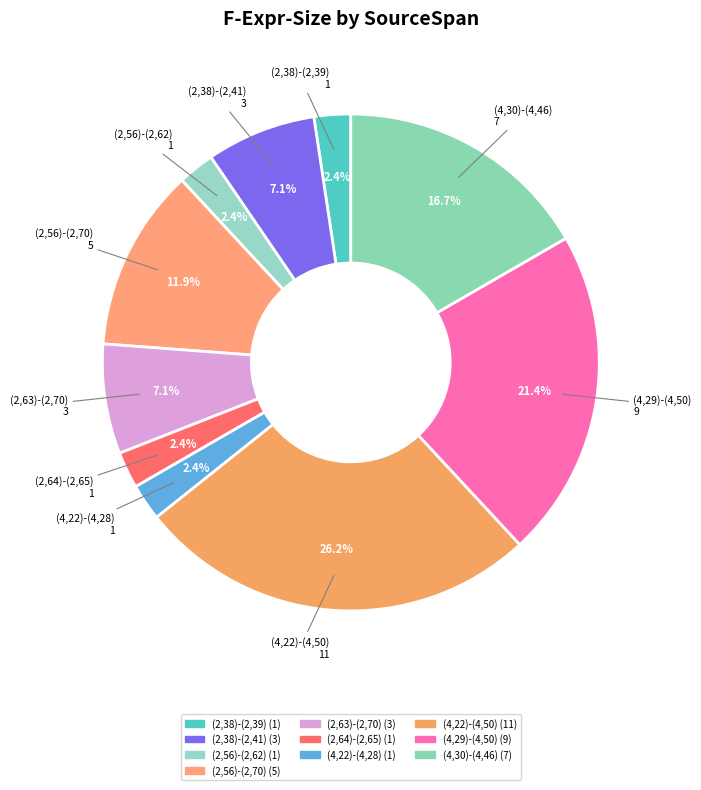

What is the ratio of the value at (2,38)-(2,41) to the value at (4,22)-(4,28)?

3.0